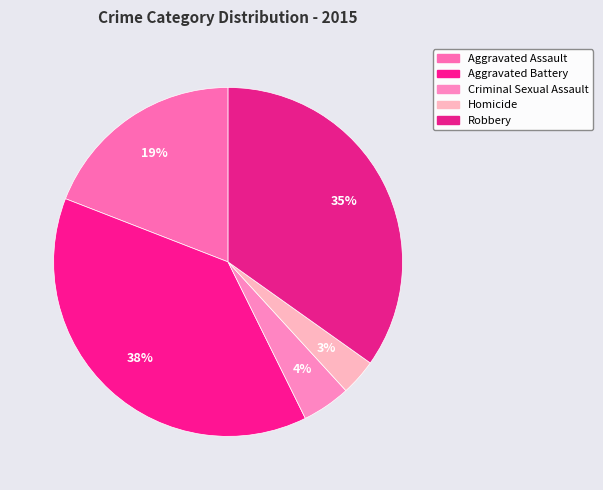

Which has a higher value, Criminal Sexual Assault or Aggravated Assault?

Aggravated Assault